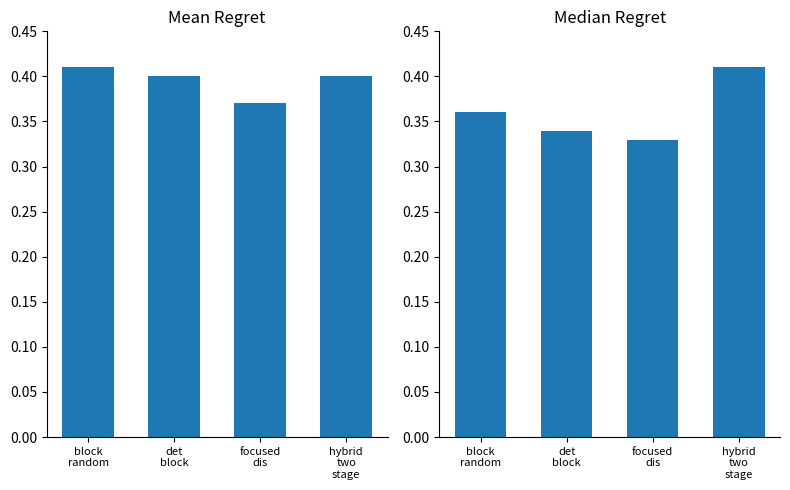

What is the label of the 1st bar from the right?

hybrid
two
stage